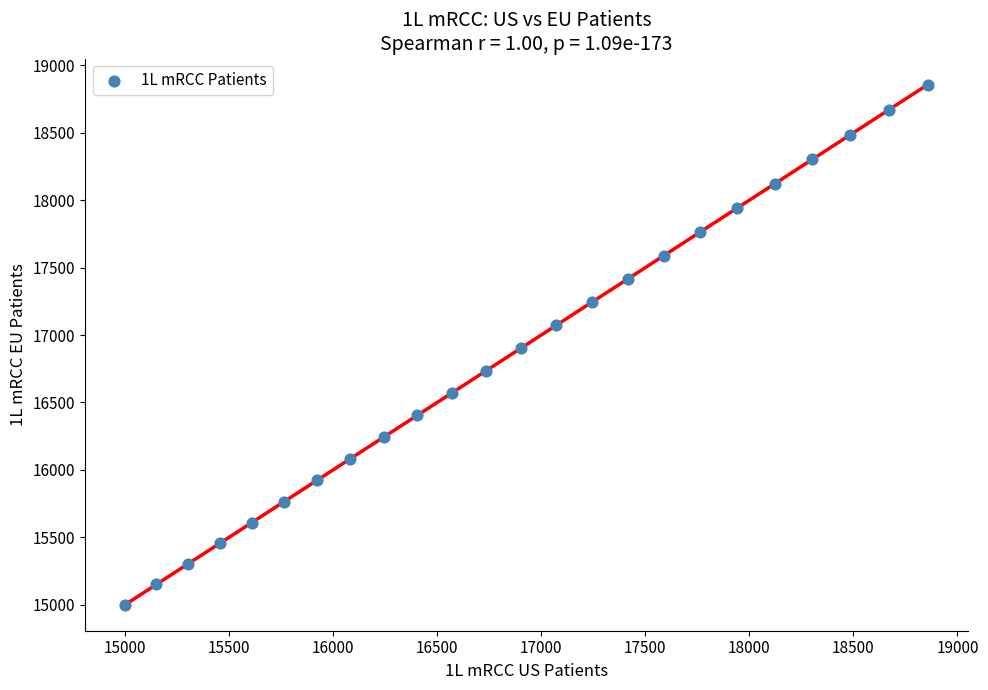

What is the range of X values (max minus min)?

3857.4